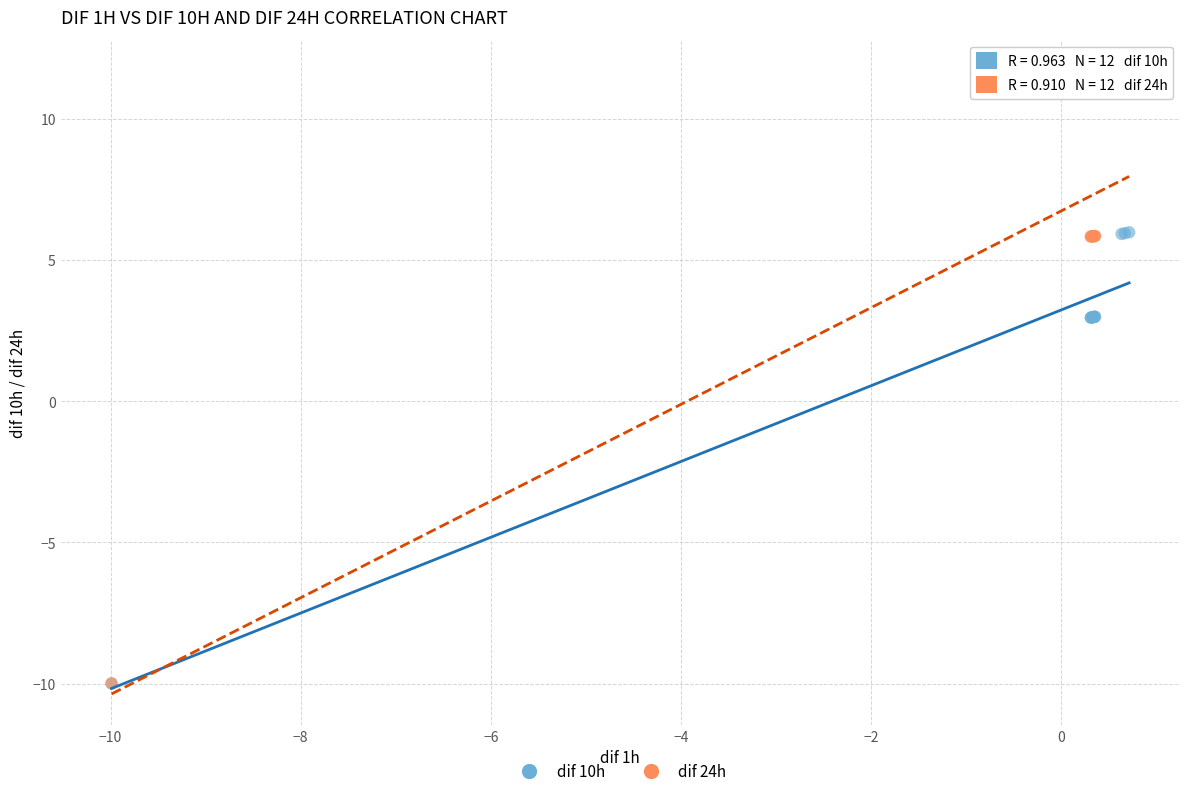

What are all the series names shown in the legend?

dif 10h, dif 24h